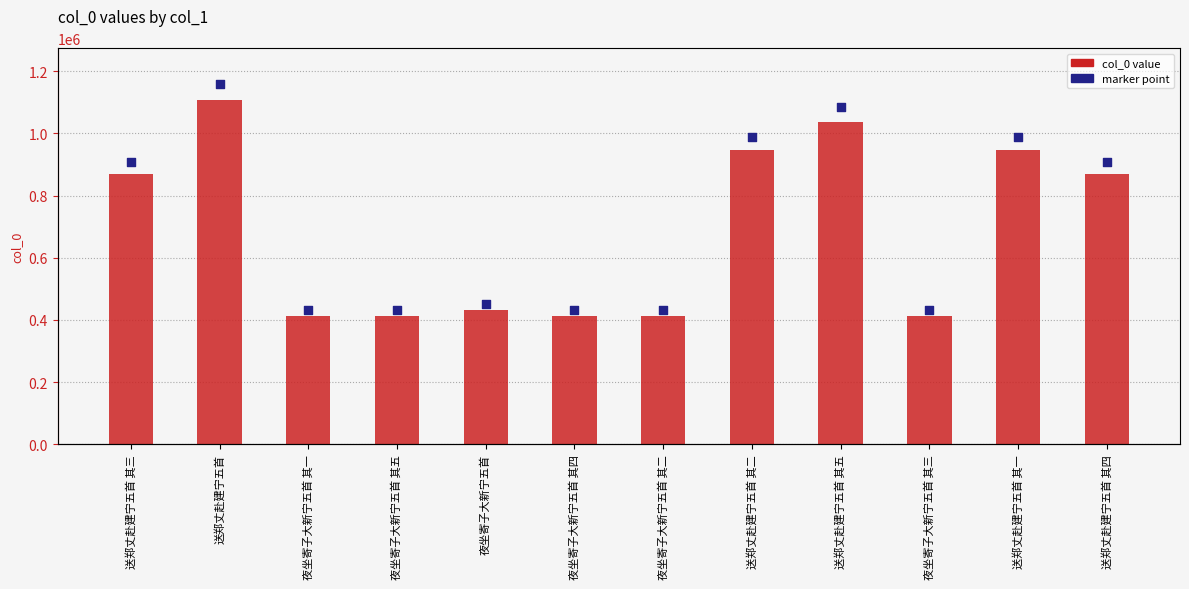

At which category is the sum across all series the highest?

送郑丈赴建宁五首